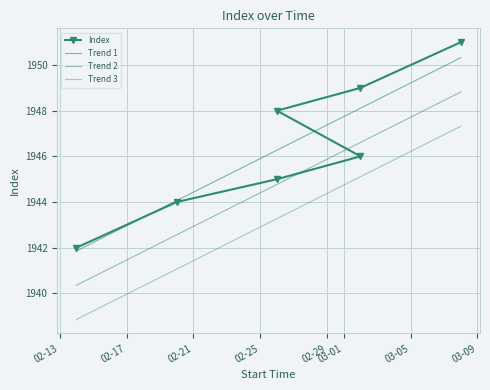

How many categories are shown in the chart?

7